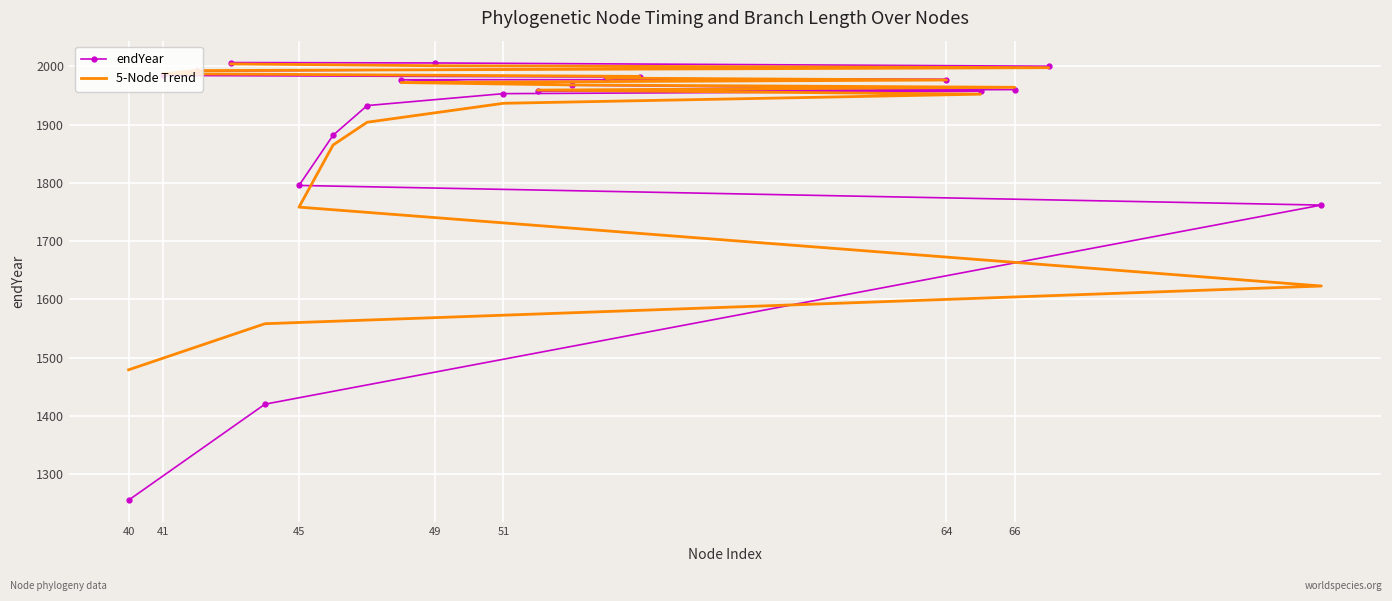

Rank the series by their average value, from highest to lowest.

5-Node Trend, endYear